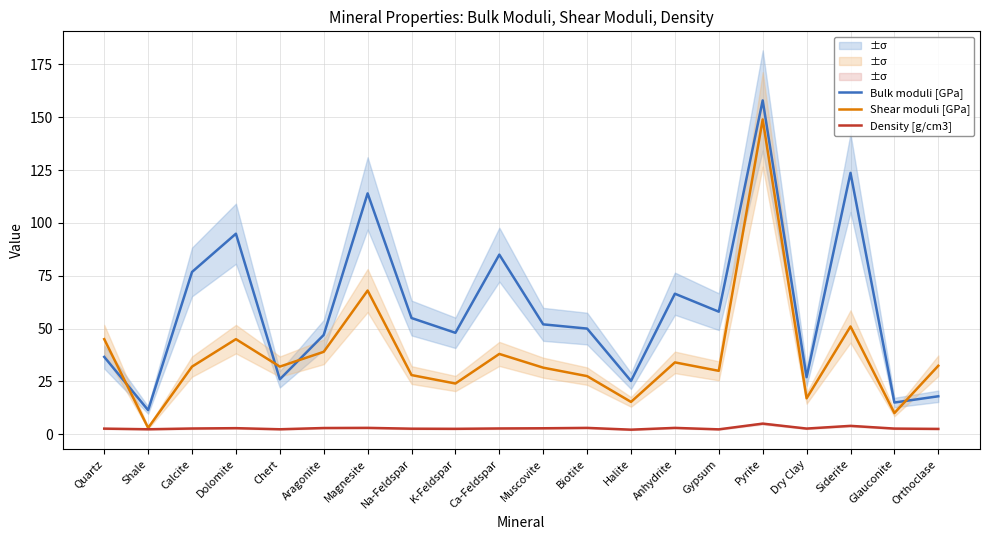

What are all the series names shown in the legend?

Bulk moduli [GPa], Shear moduli [GPa], Density [g/cm3]